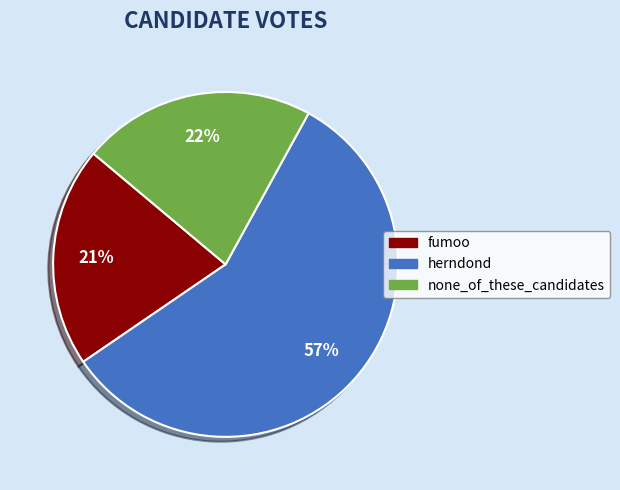

To the nearest percent, what is the combined percentage of fumoo and herndond?

78%